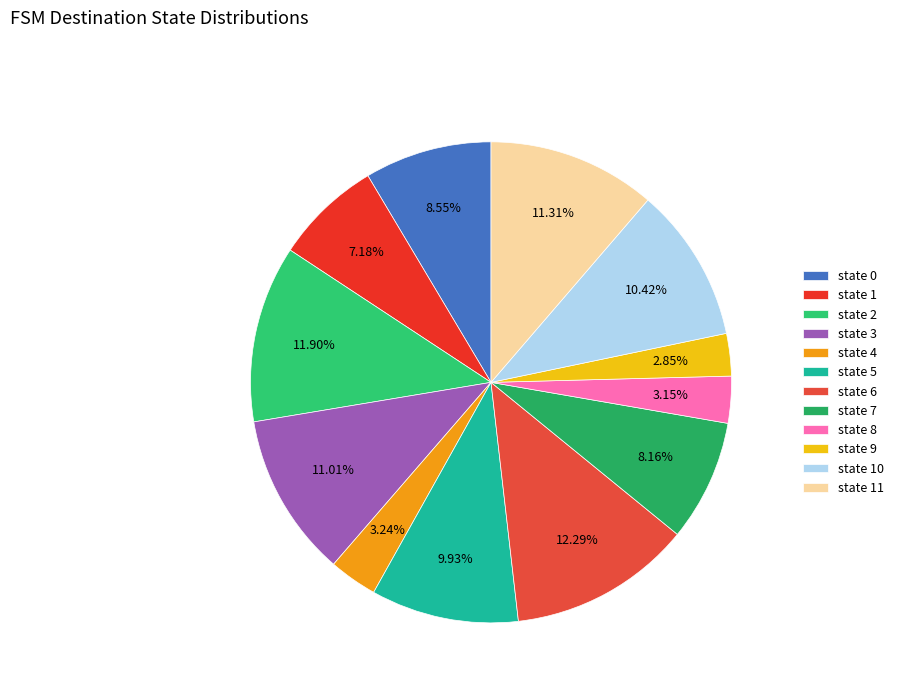

How many segments does this pie chart have?

12